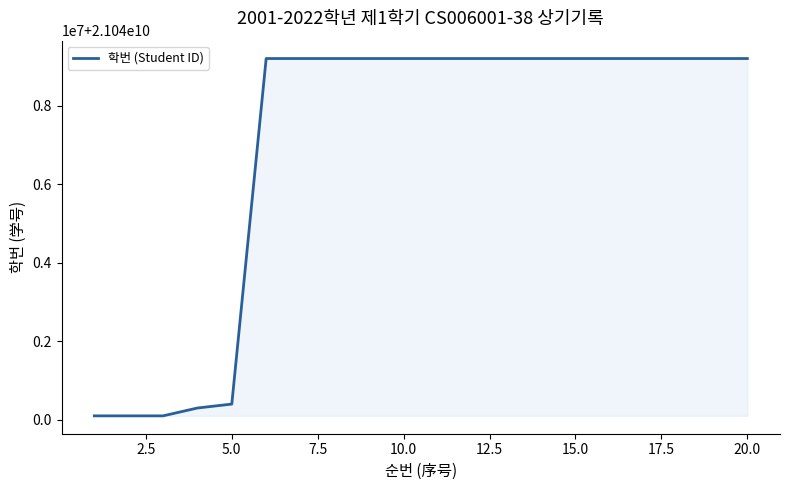

Does the chart display data point markers on the line(s)?

No